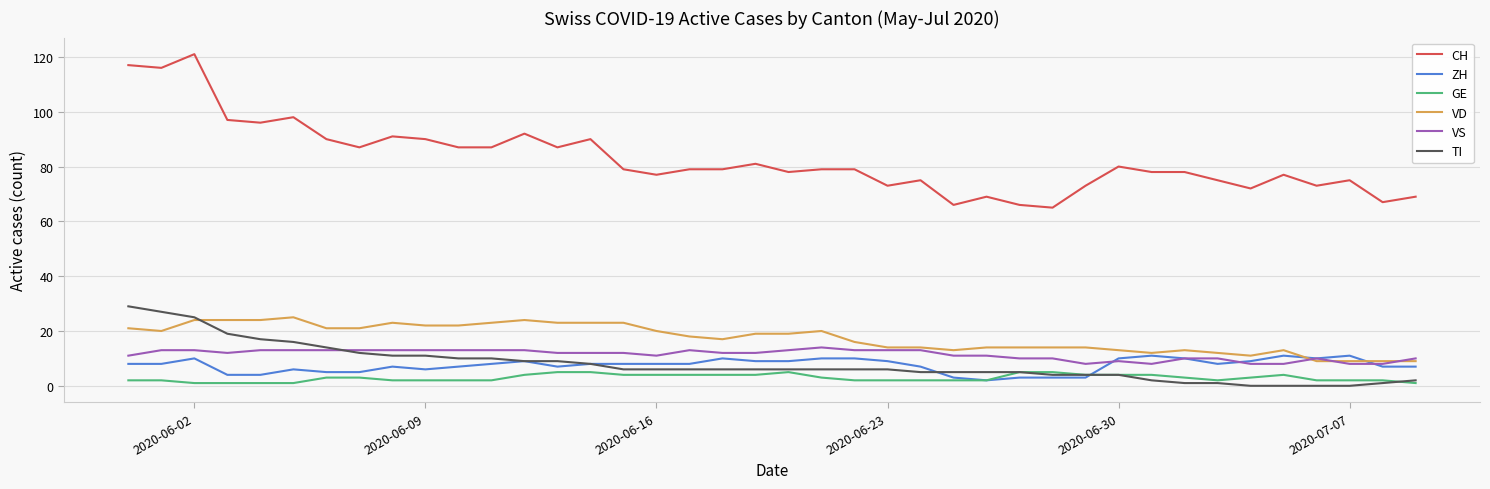

What is the sum of all GE values?

115